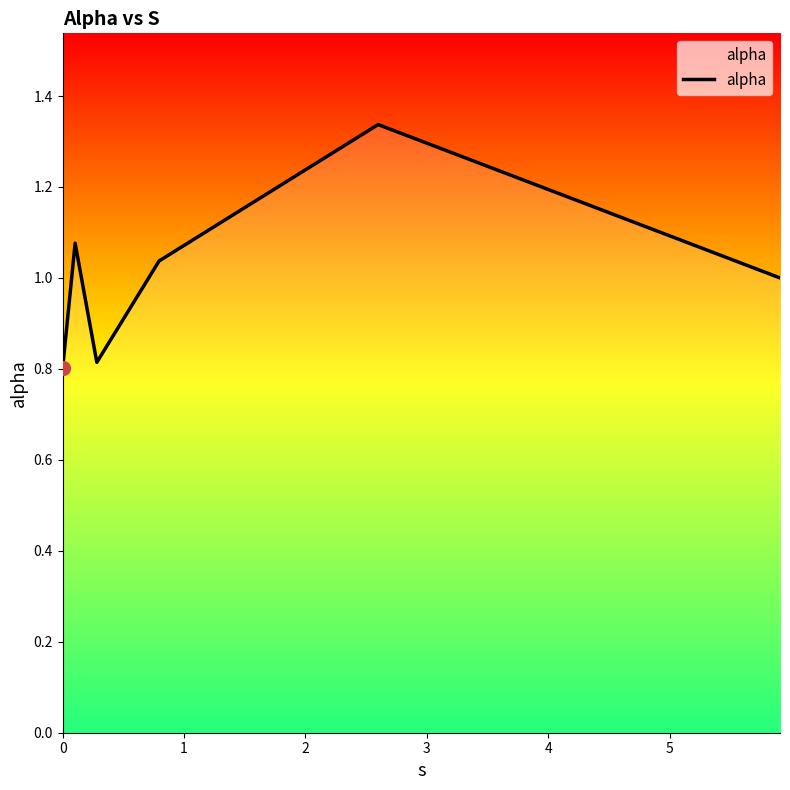

How many distinct data groups are displayed?

1